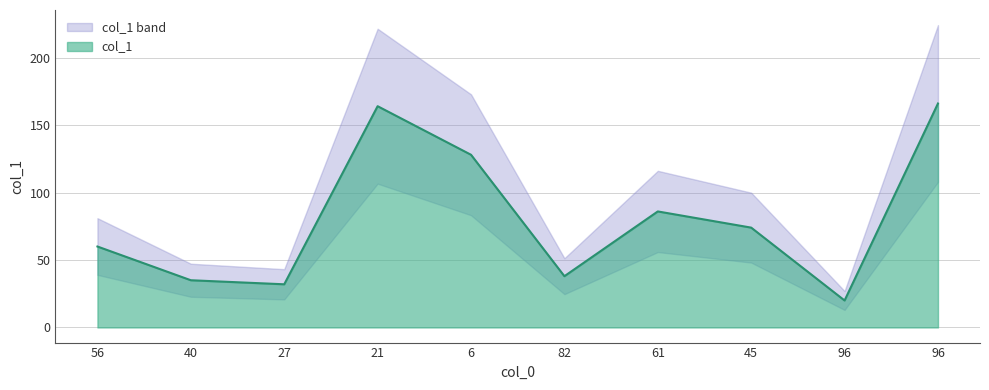

Reading left to right, extract all data points from this chart.

56=60	40=35	27=32	21=164	6=128	82=38	61=86	45=74	96=20	96=166